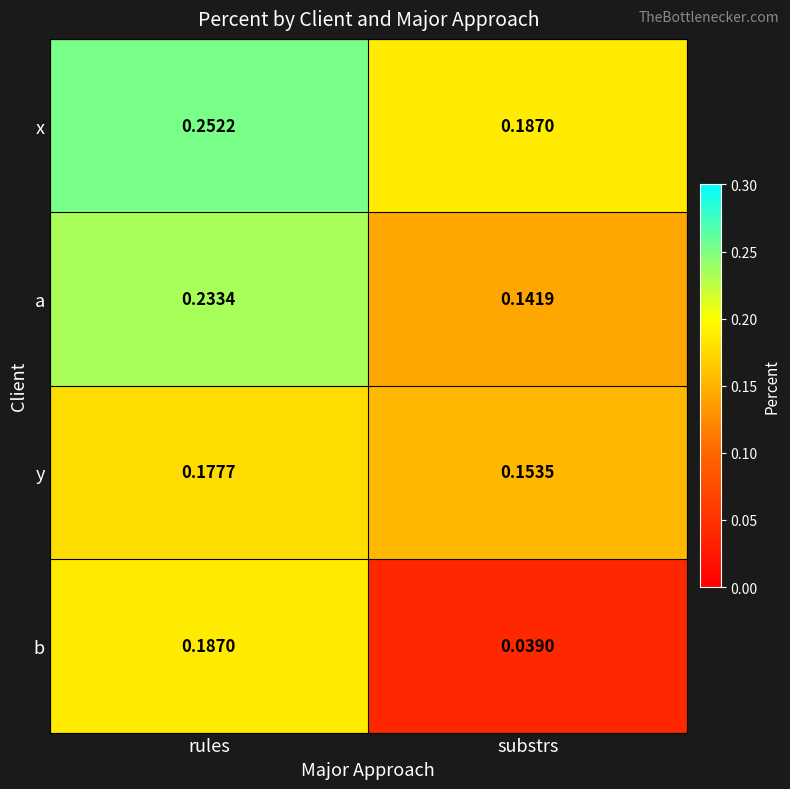

Where is x nearest to the value 0?

substrs